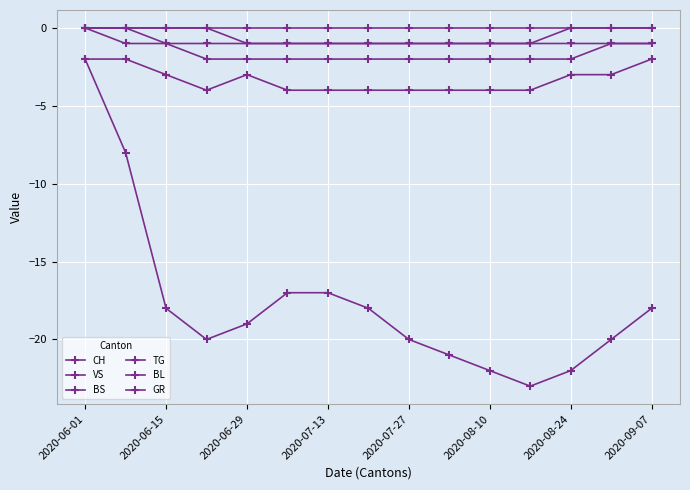

How many data points does each series have?

15